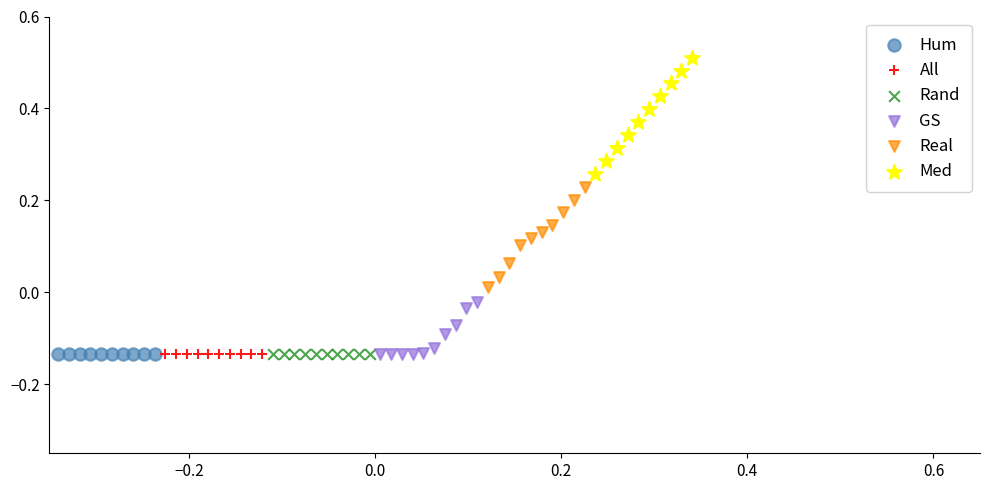

What are all the series names shown in the legend?

Hum, All, Rand, GS, Real, Med